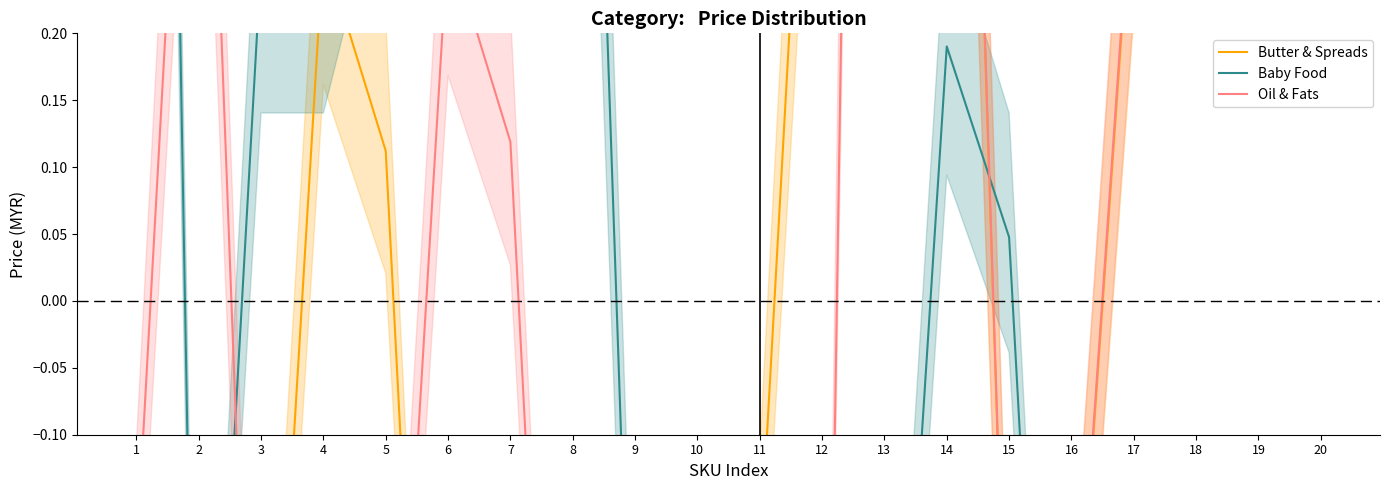

How many series are shown in this chart?

3